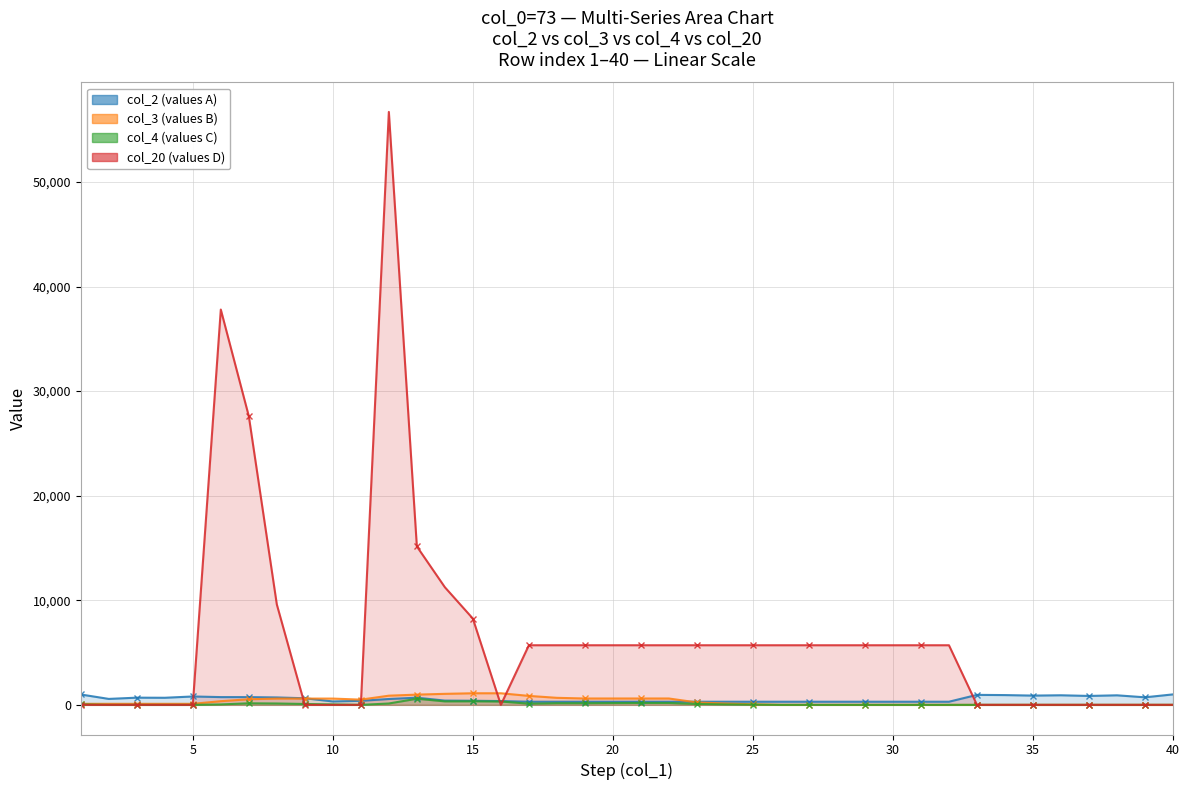

How many interior local peaks does the col_4 (values C) series have?

5